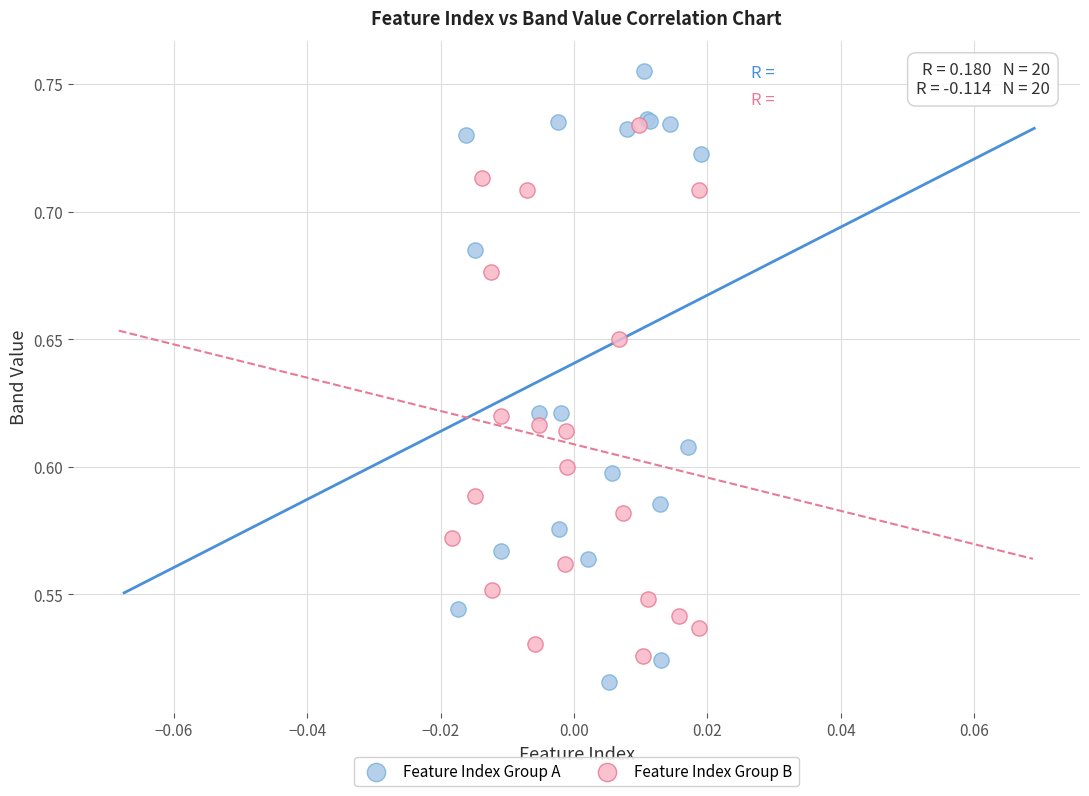

Which series has the widest spread of Y values?

Feature Index Group A